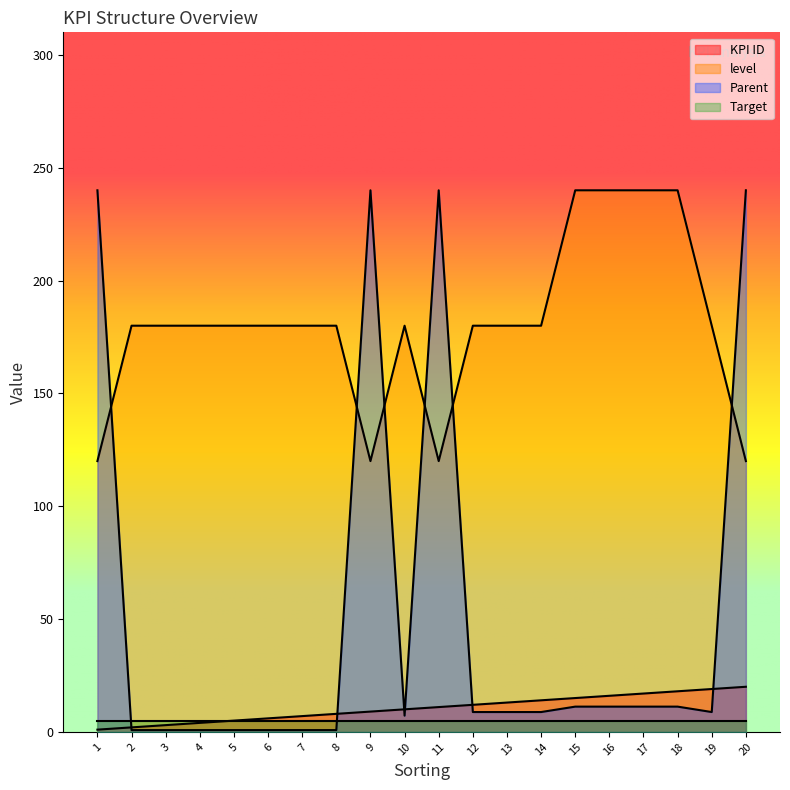

Which series changed the most between 17 and 20?

Parent